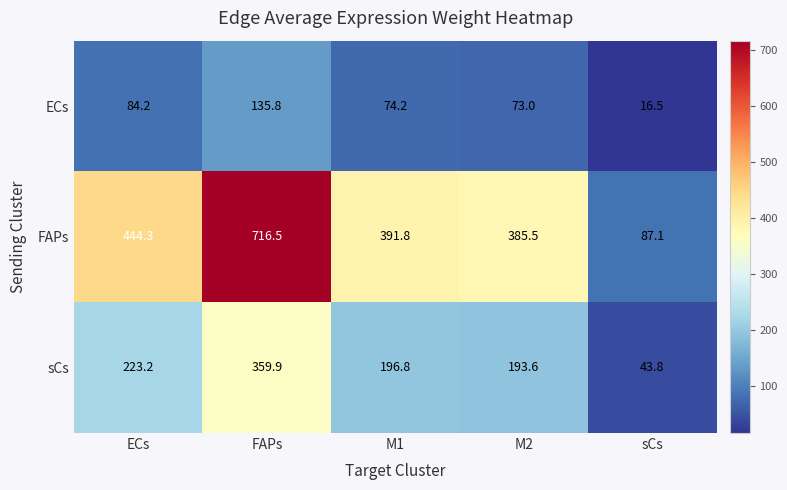

Which label corresponds to the largest value in the chart?

FAPs